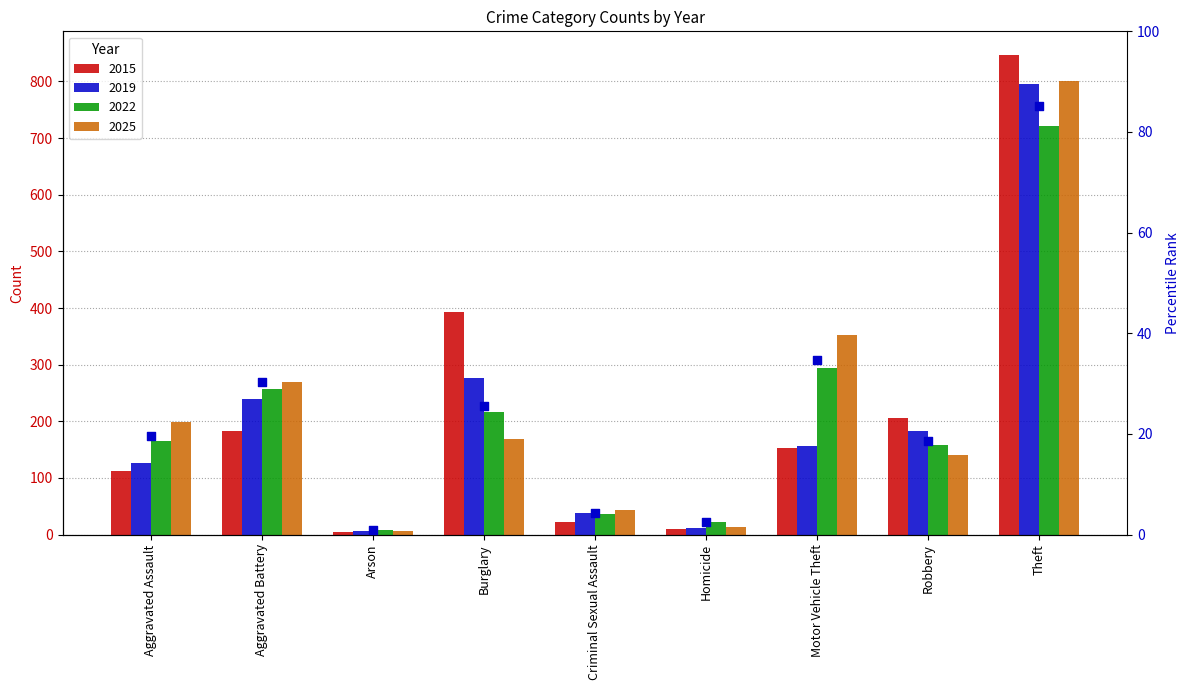

What is the change in value from Arson to Robbery?

+17.7